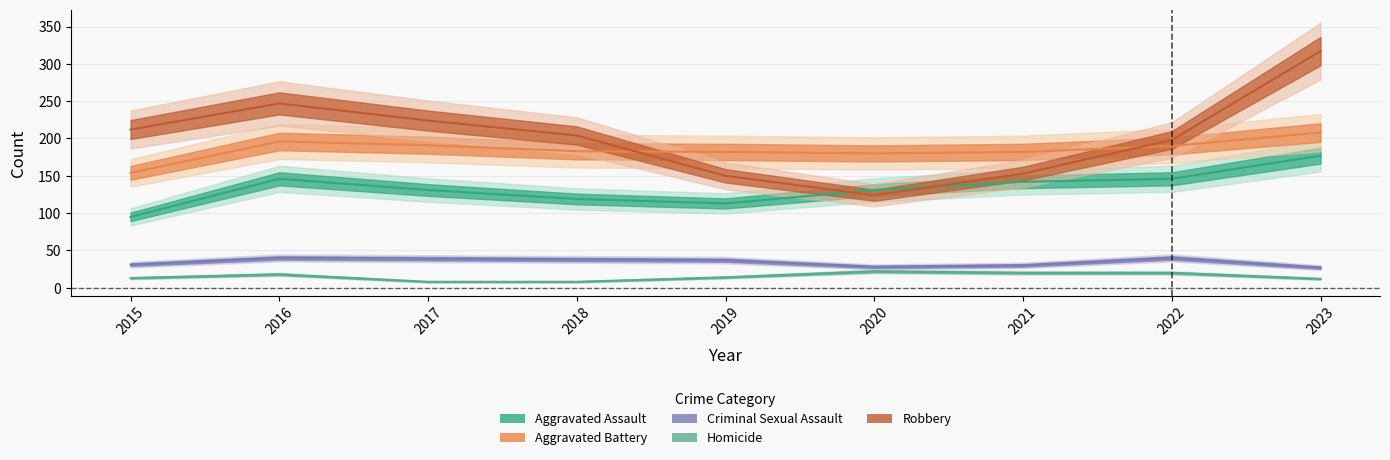

How many data points in Aggravated Assault are above 131?

4